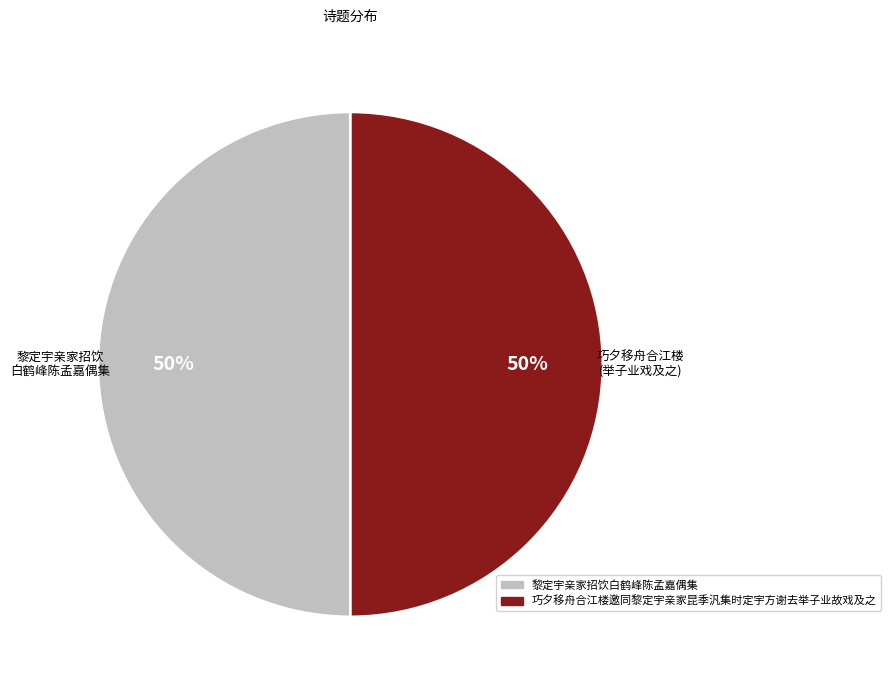

To the nearest percent, what portion does 巧夕移舟合江楼邀同黎定宇亲家昆季汎集时定宇方谢去举子业故戏及之 represent?

50%